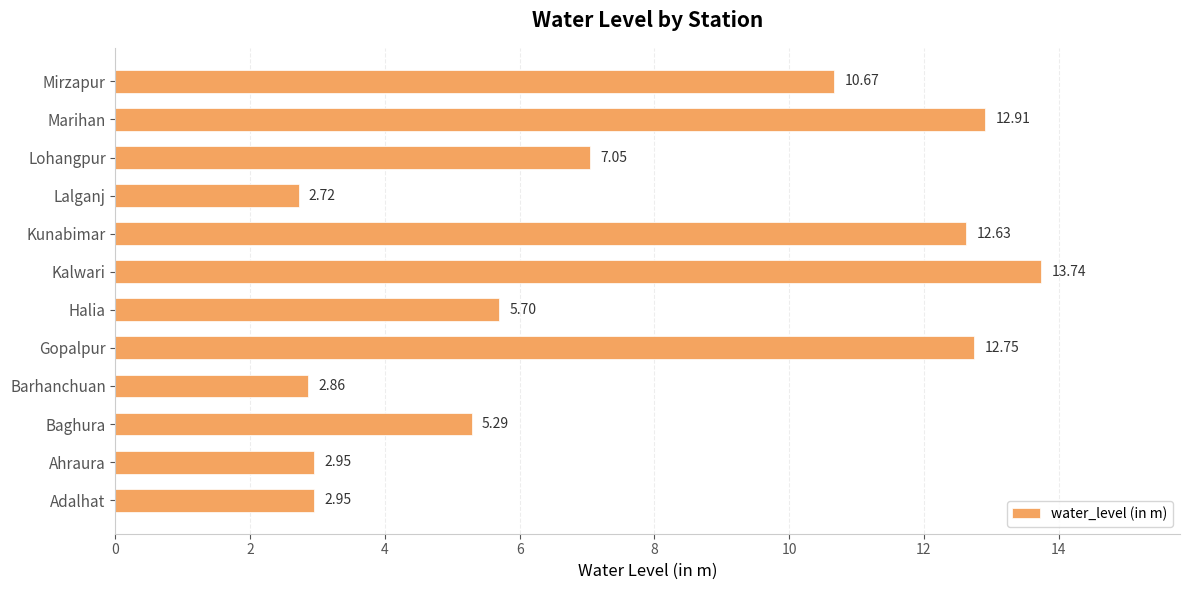

At which label is the value closest to 8?

Lohangpur